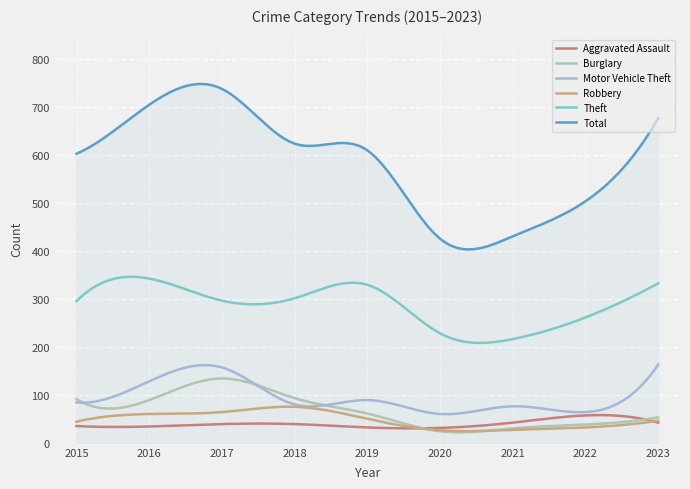

True or false: Burglary and Theft intersect in this chart.

False